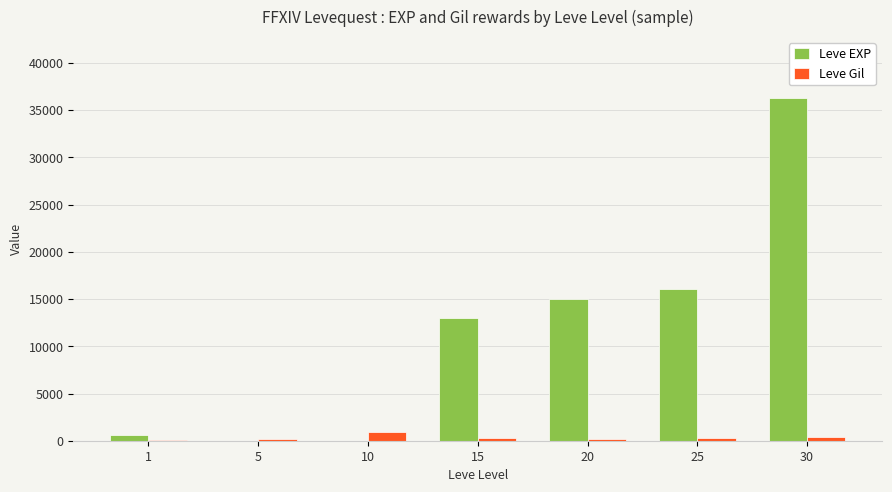

Are the bars grouped side by side (vs. stacked)?

Yes